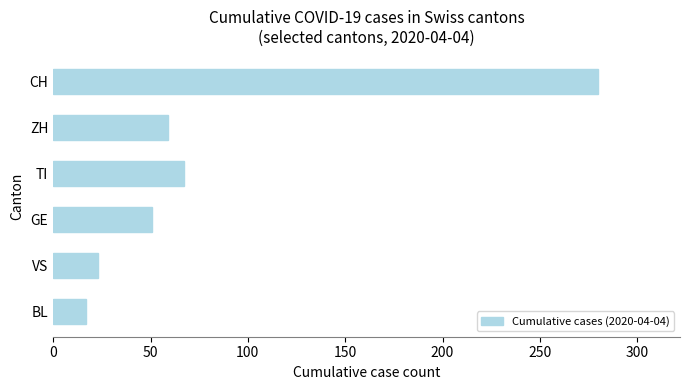

At which label is the value closest to 148?

TI